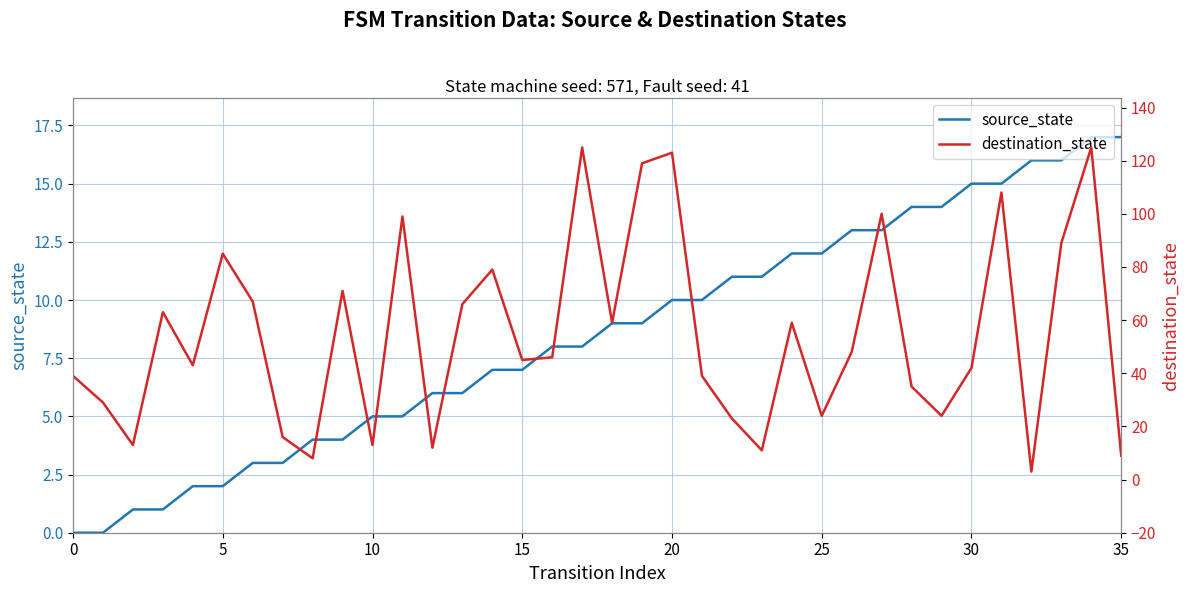

Between 24 and 25, which is larger?

24